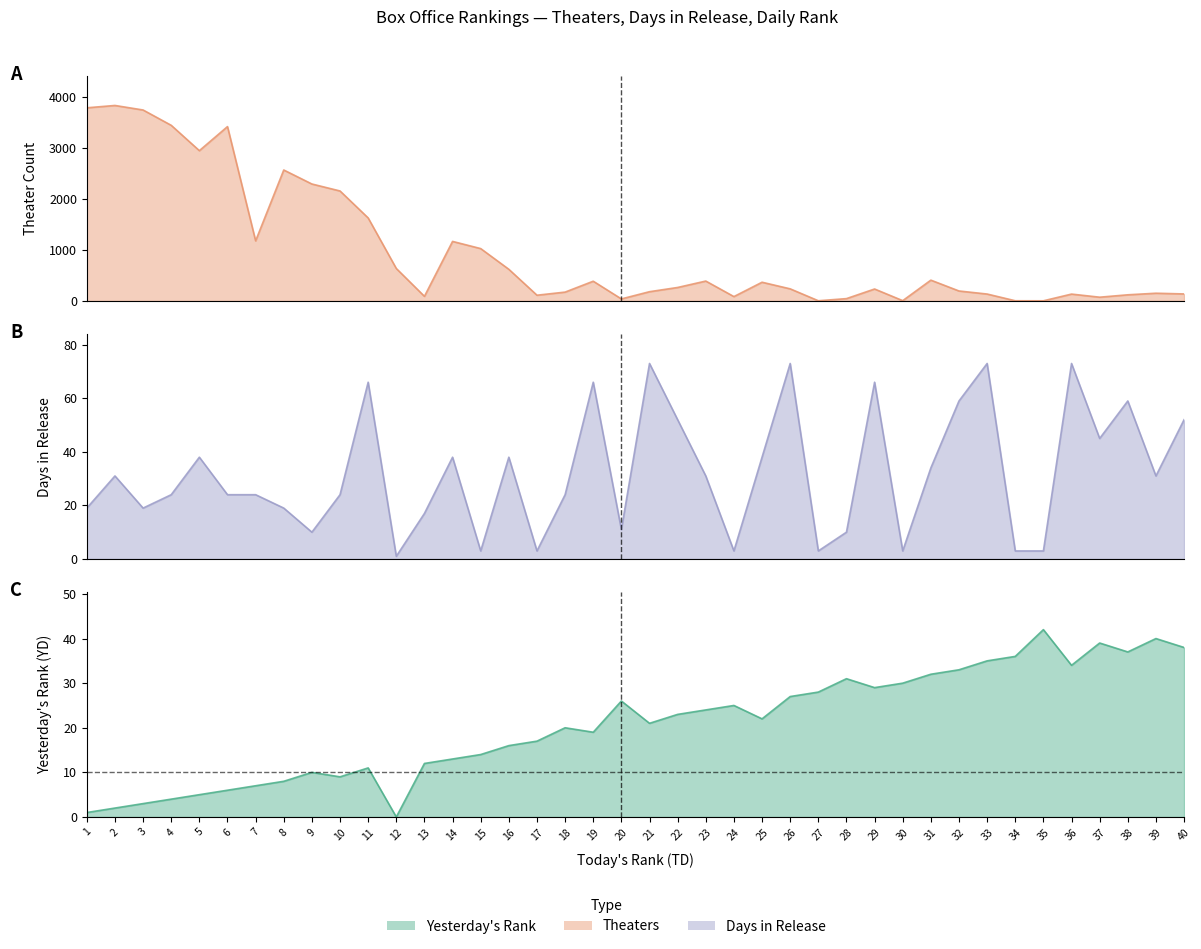

What is the difference between the YD values at 24 and 37?

14